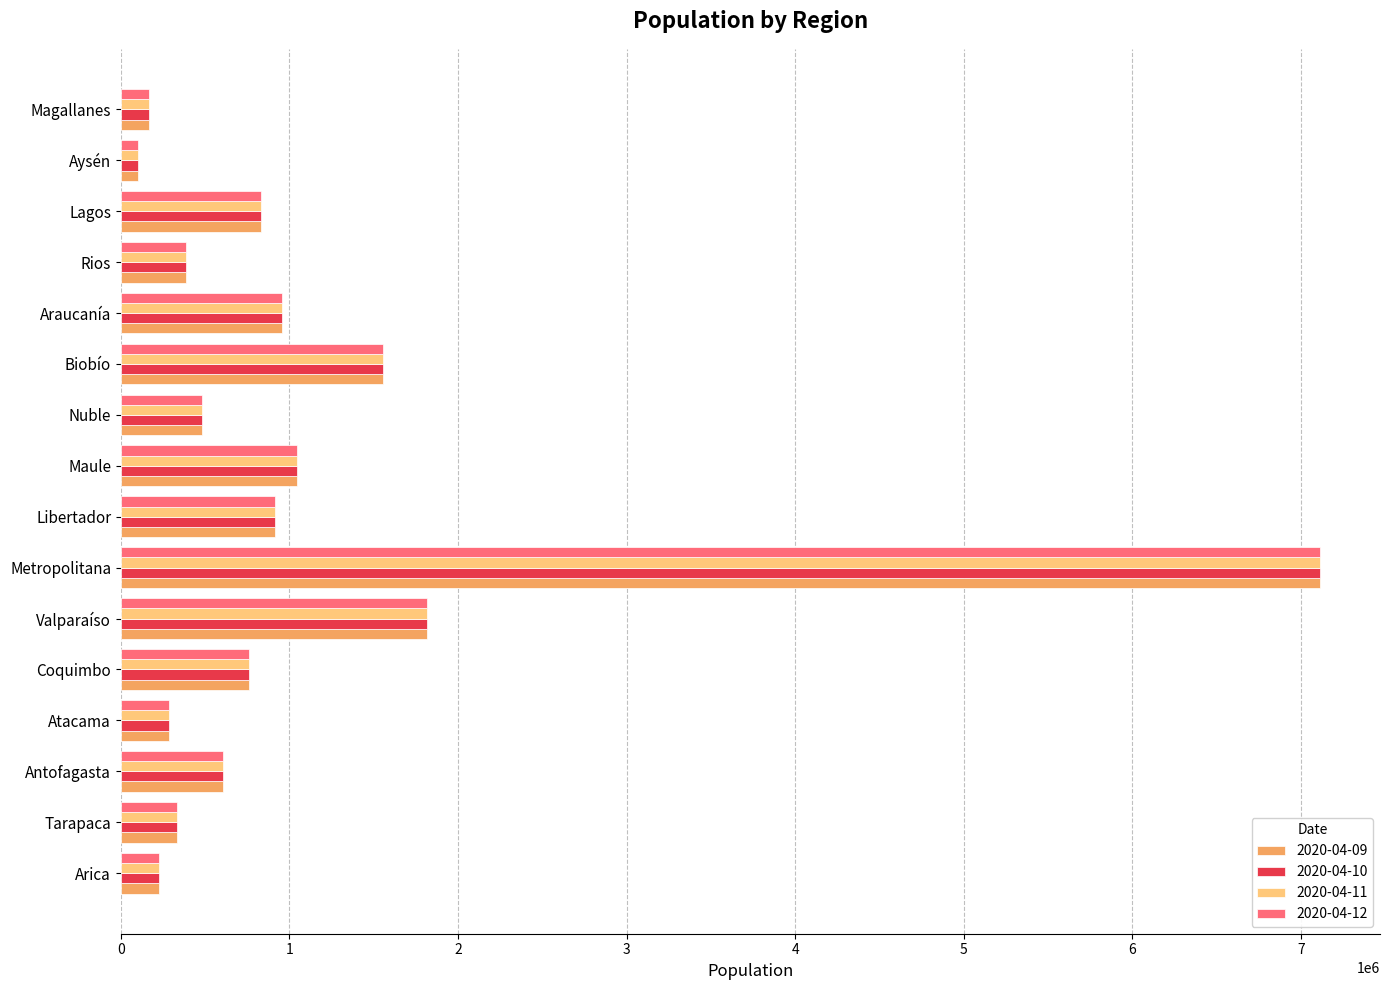

What is the highest value of the 2020-04-11 series?

7112808